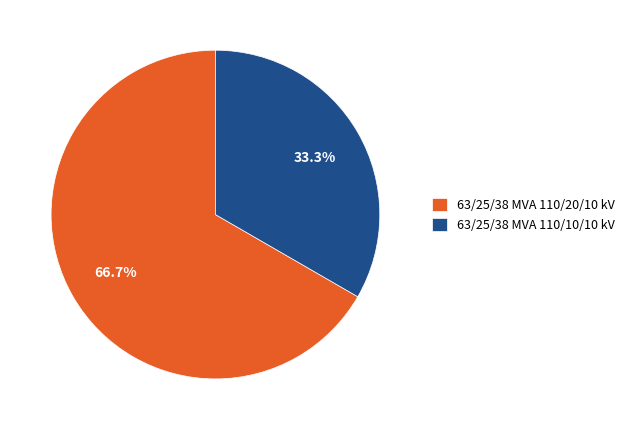

Approximately how many times larger is the value at 63/25/38 MVA 110/10/10 kV compared to 63/25/38 MVA 110/20/10 kV?

0.5